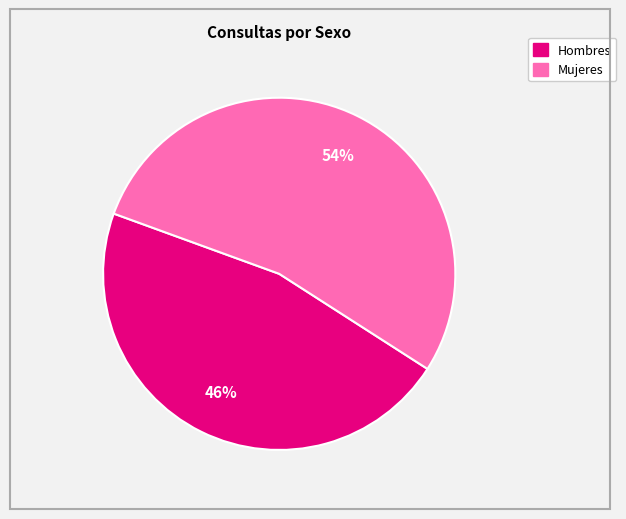

To the nearest percent, what is the average slice percentage?

50%